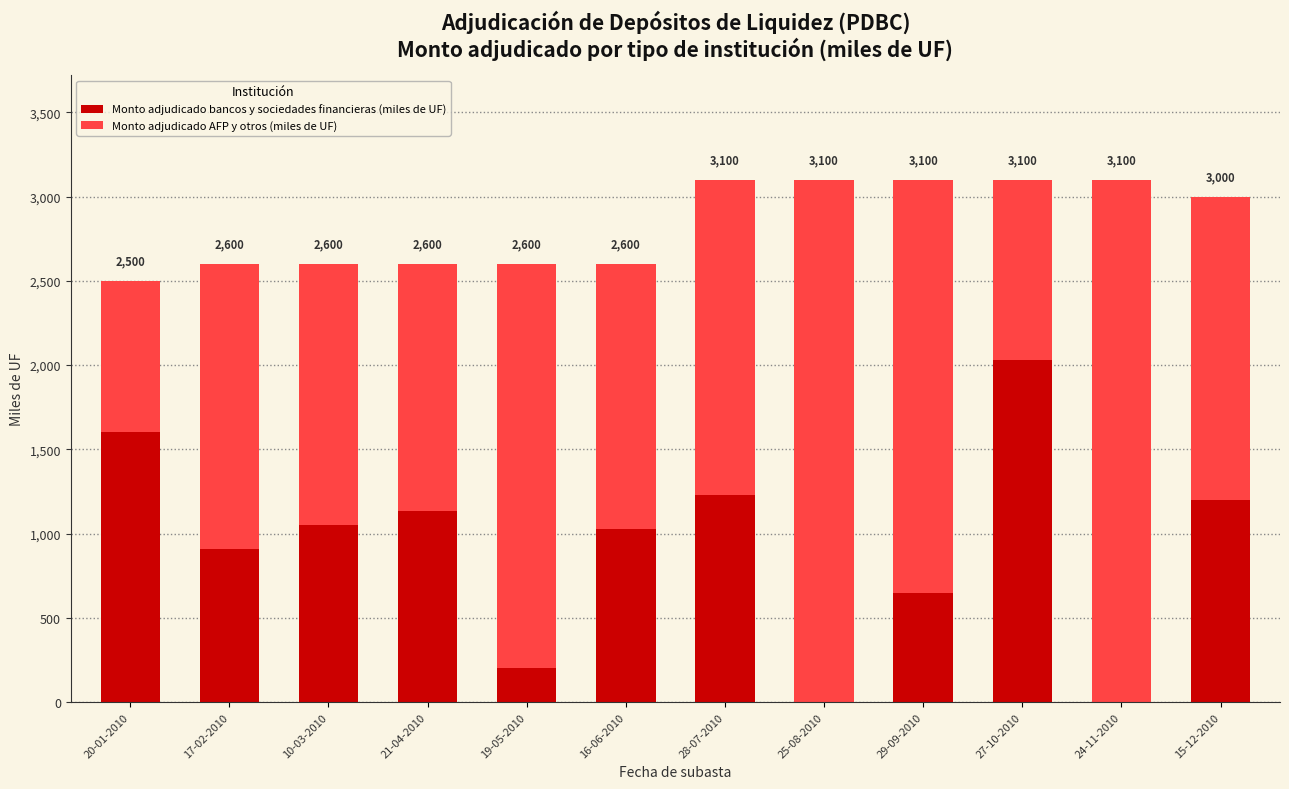

Are the bars grouped side by side (vs. stacked)?

No